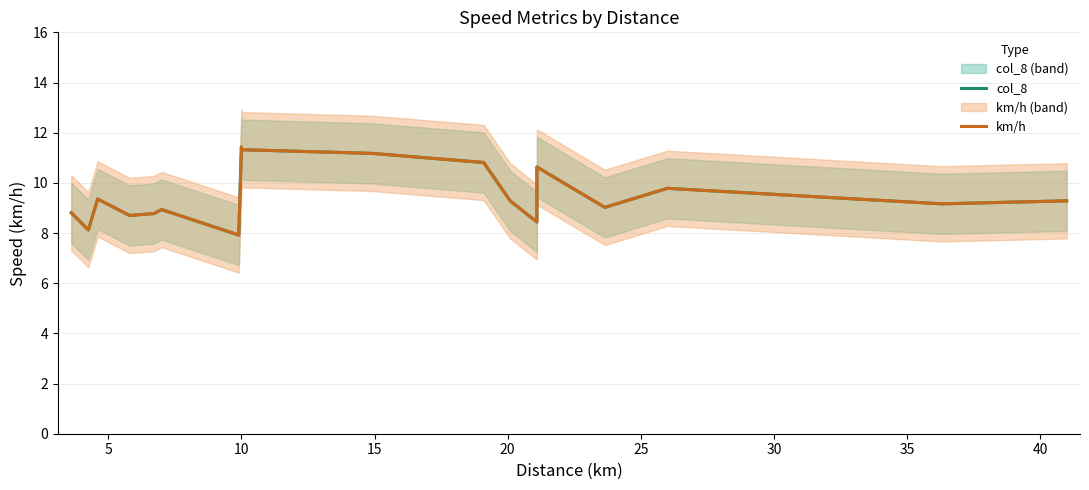

True or false: km/h and col_8 cross at least once.

False